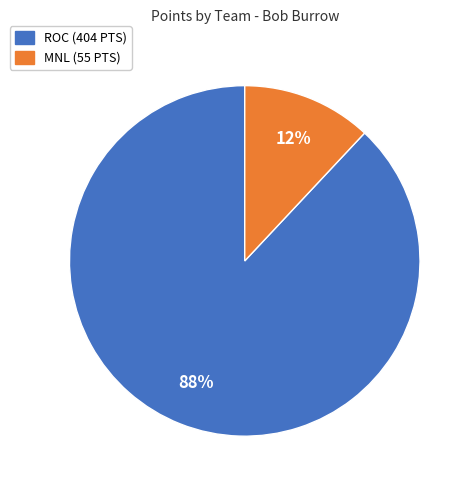

Is ROC the majority of the pie?

Yes